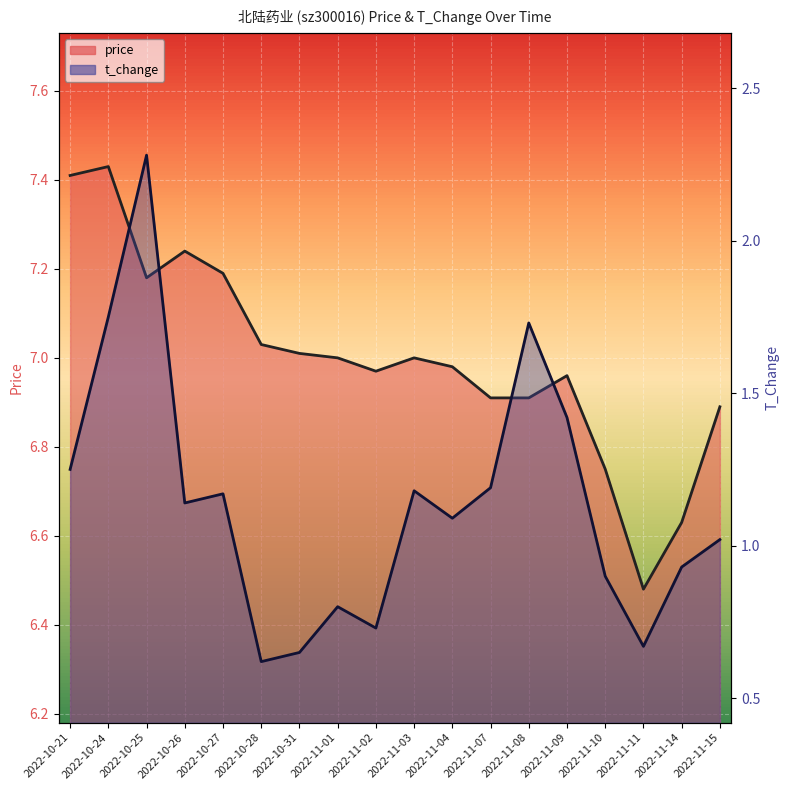

True or false: t_change and price intersect in this chart.

False